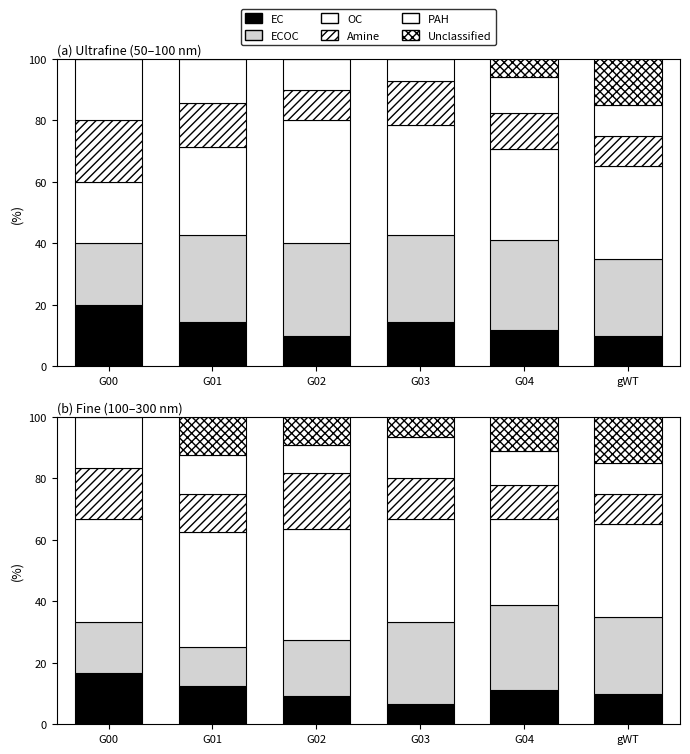

What is the label of the 5th bar from the left?

G04